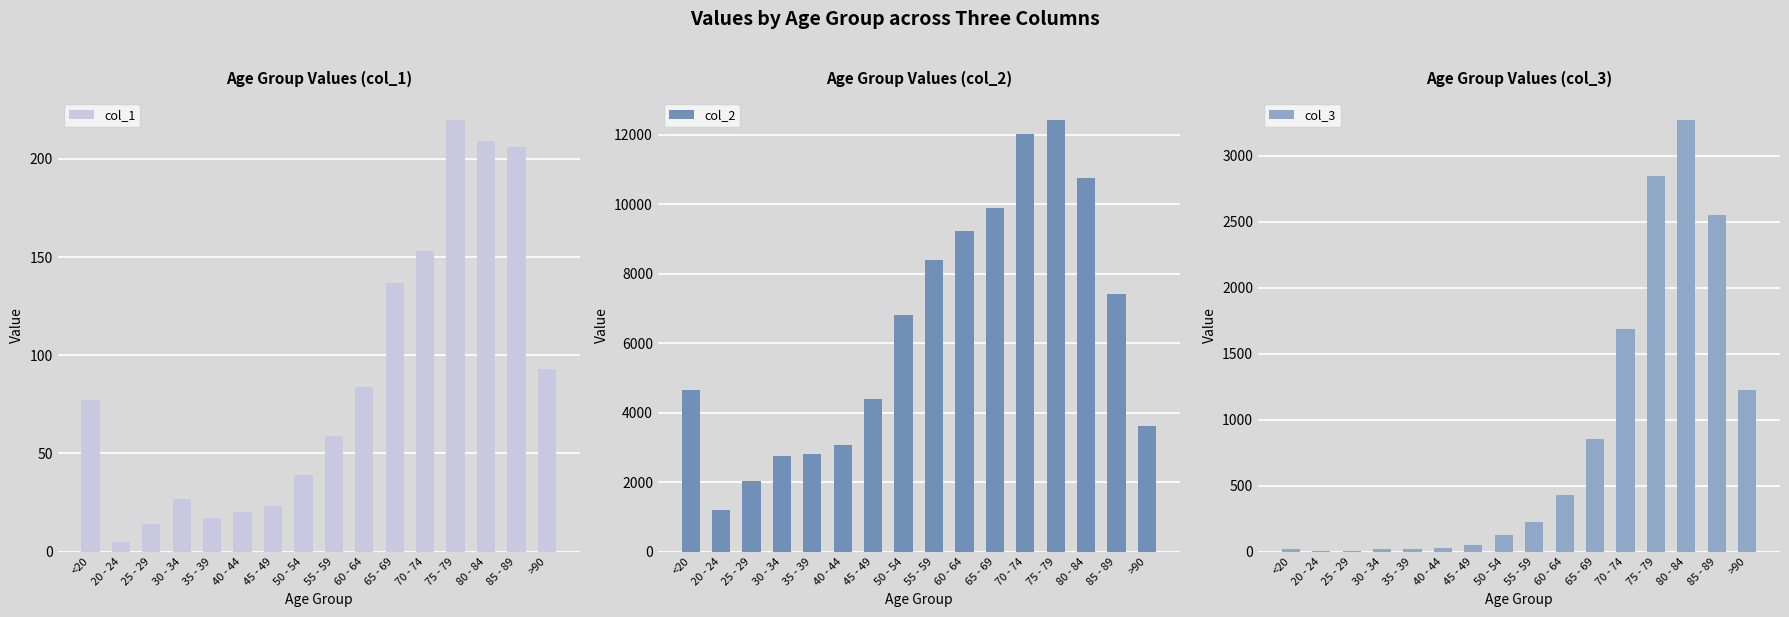

What is the label of the 8th bar from the right?

55 - 59